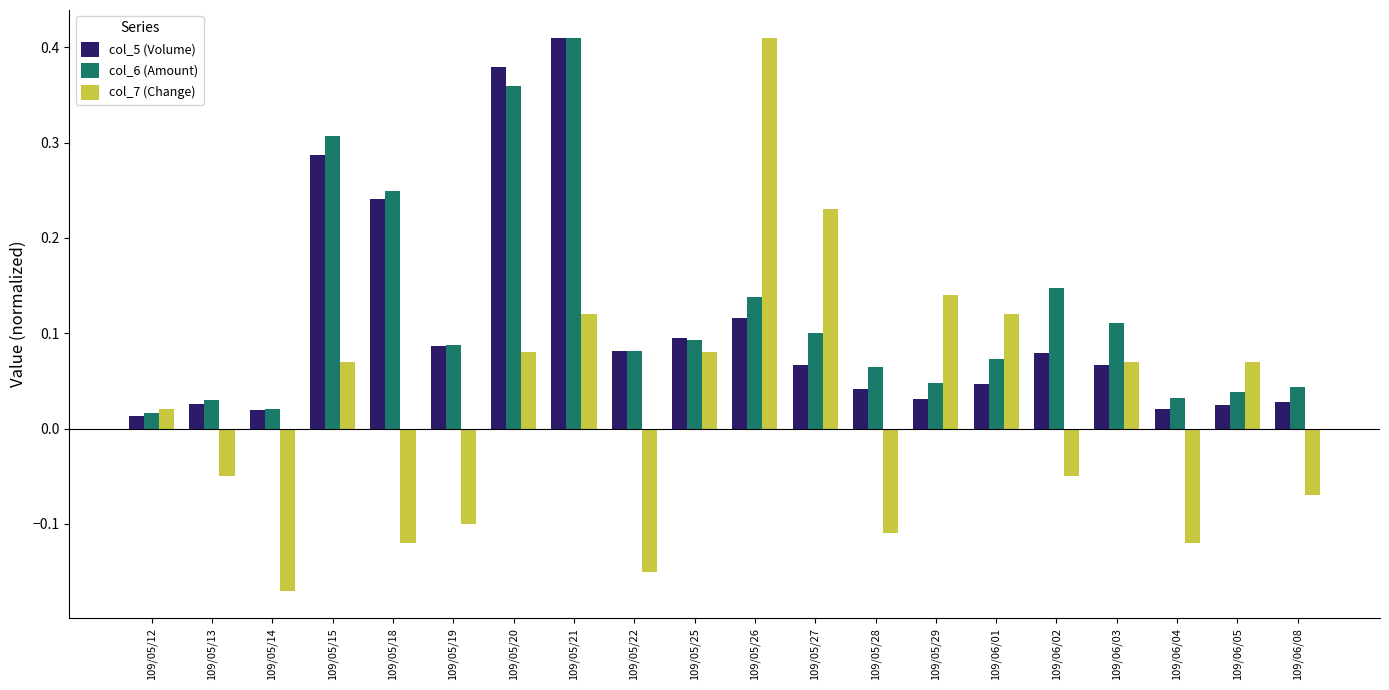

What is the sum of all col_5 (Volume) values?

2.2